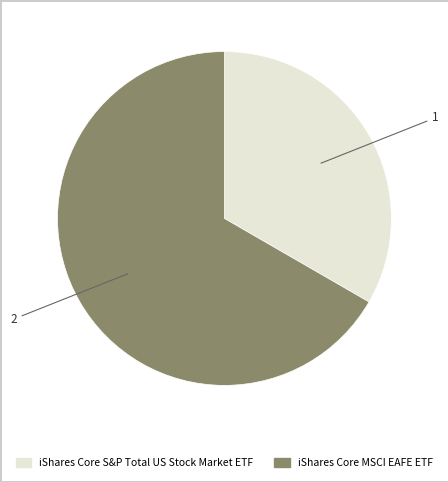

Count the number of slices in the pie.

2